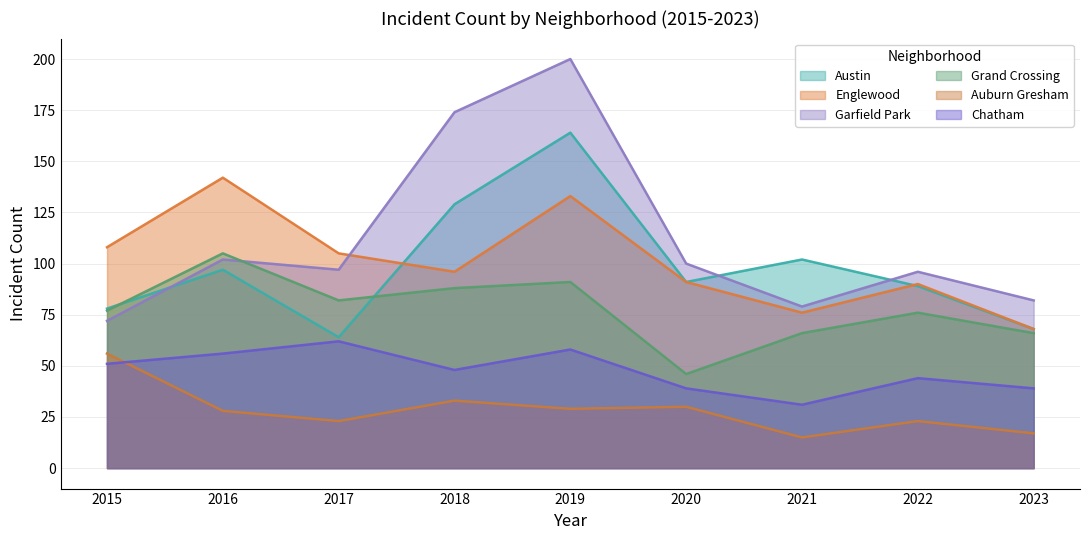

True or false: Chatham and Grand Crossing cross at least once.

False